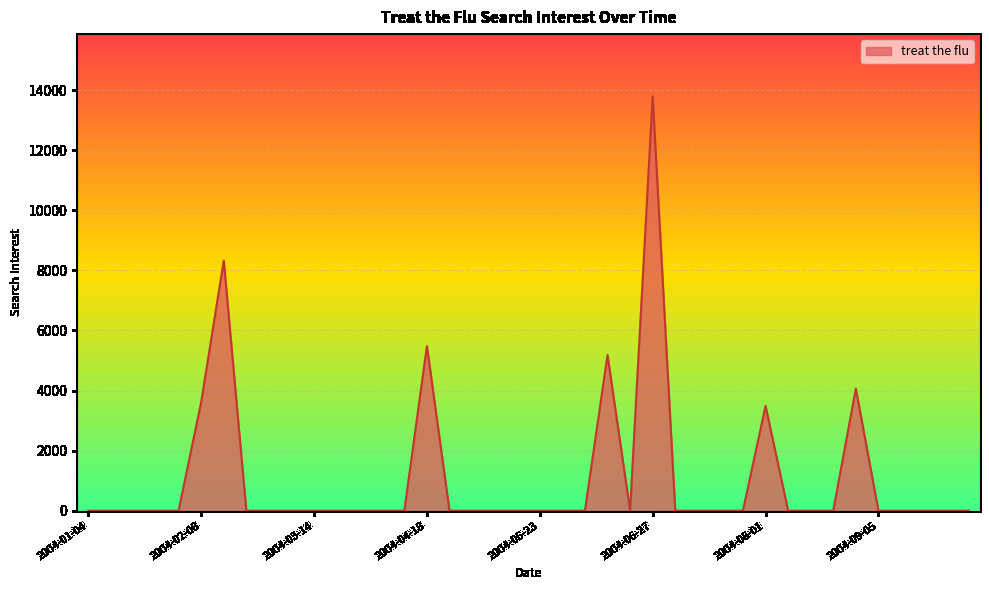

What is the label of the 36th point from the right?

2004-02-01